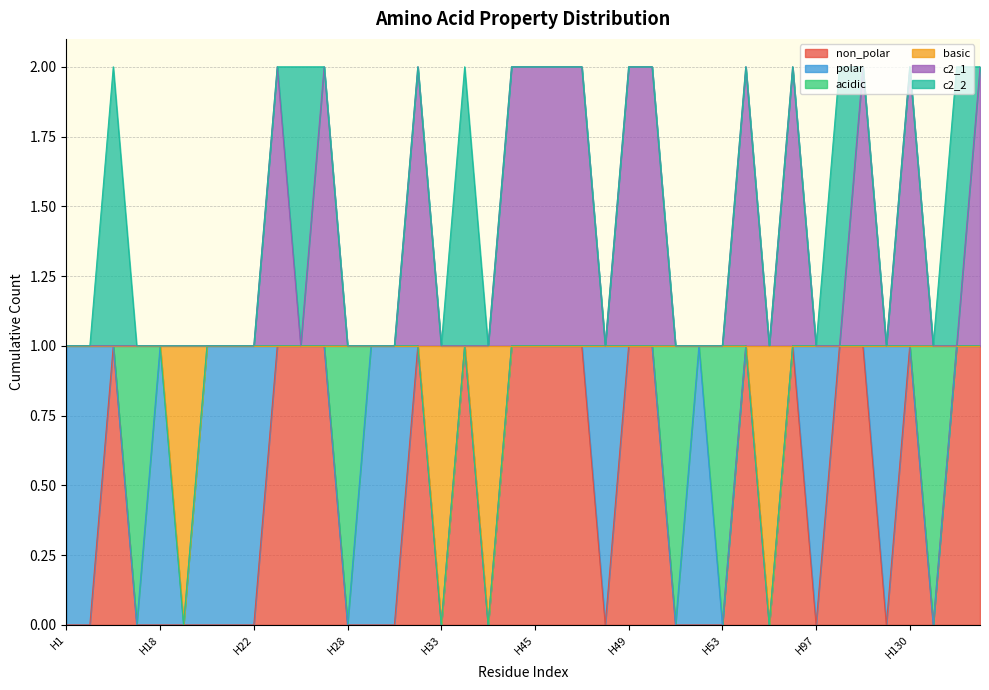

True or false: c2_1 has a value of 2 at H32.

True